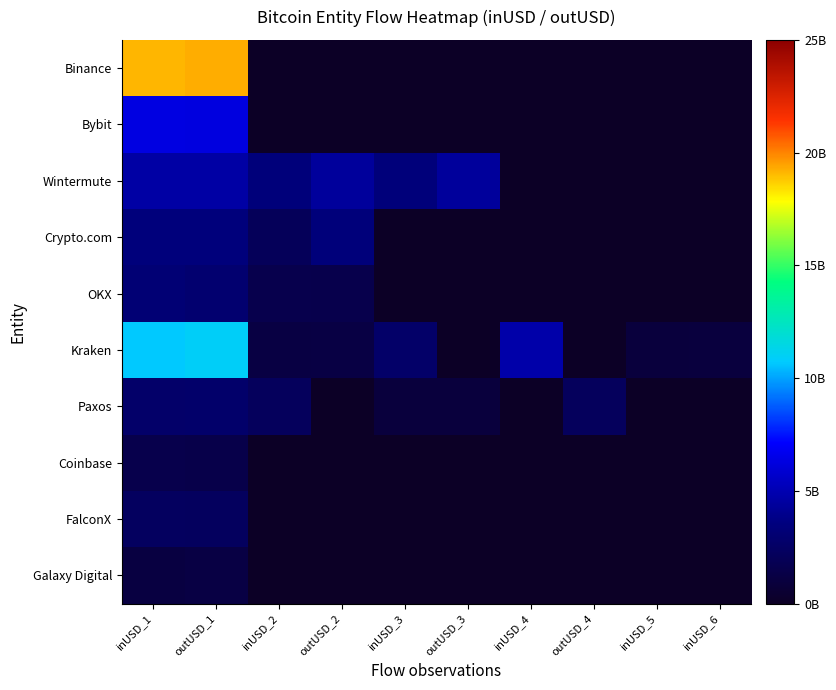

At how many categories does at least one series exceed 3143021950?

7